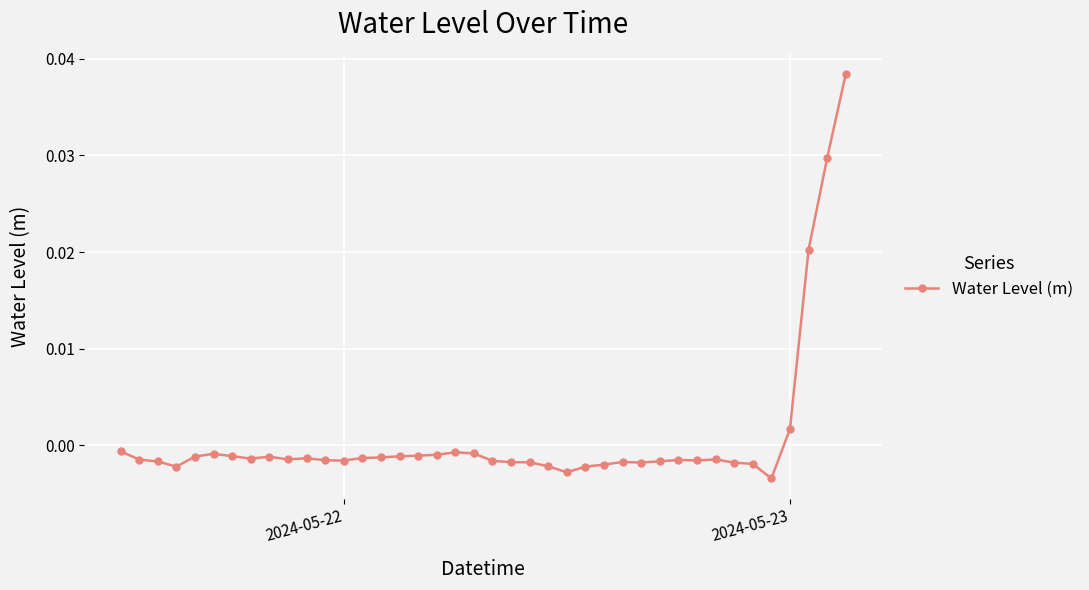

True or false: the data has more than 0 interior local peaks.

True